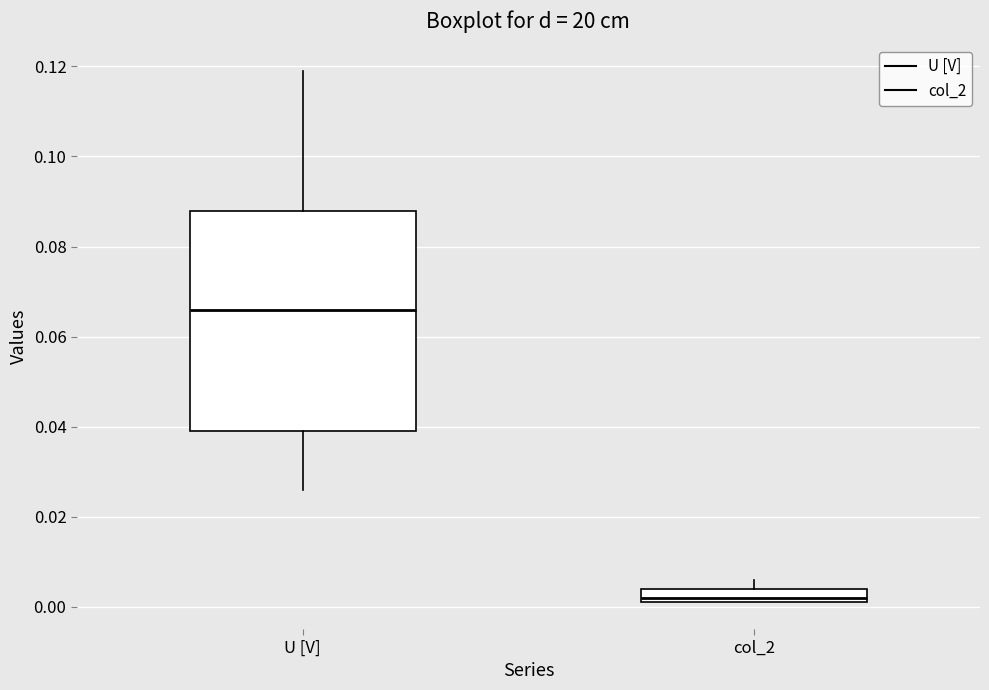

Where is the upper edge of the box for U [V] on the y-axis? The values are not printed on the chart, so give them approximately, as read against the axis.

0.088